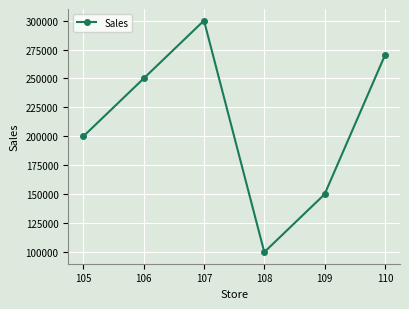

Which label corresponds to the smallest value in the chart?

108